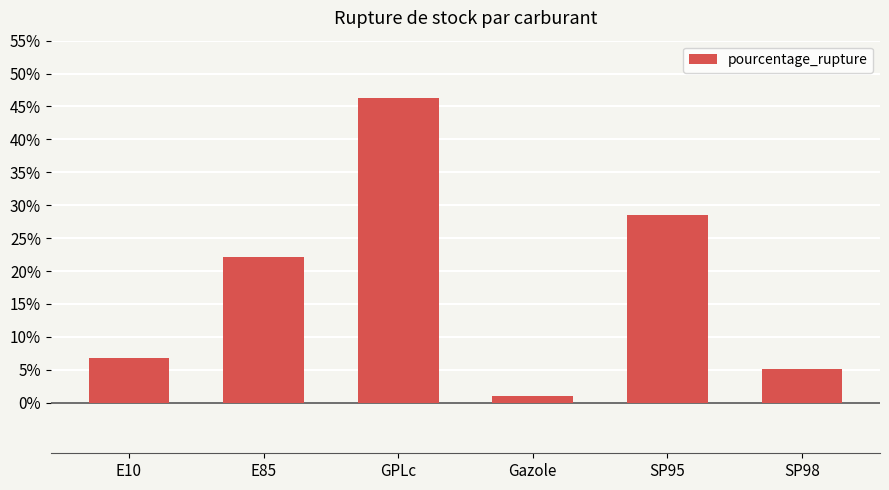

True or false: the data shows 5.1 at SP98.

True